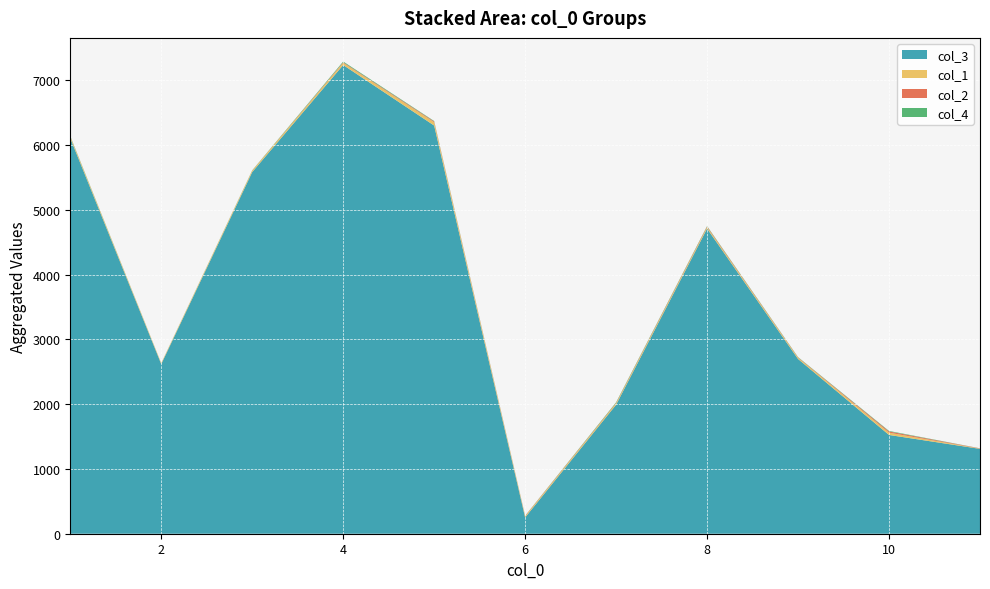

The value of col_3 at 8 is 4711. True or false?

True